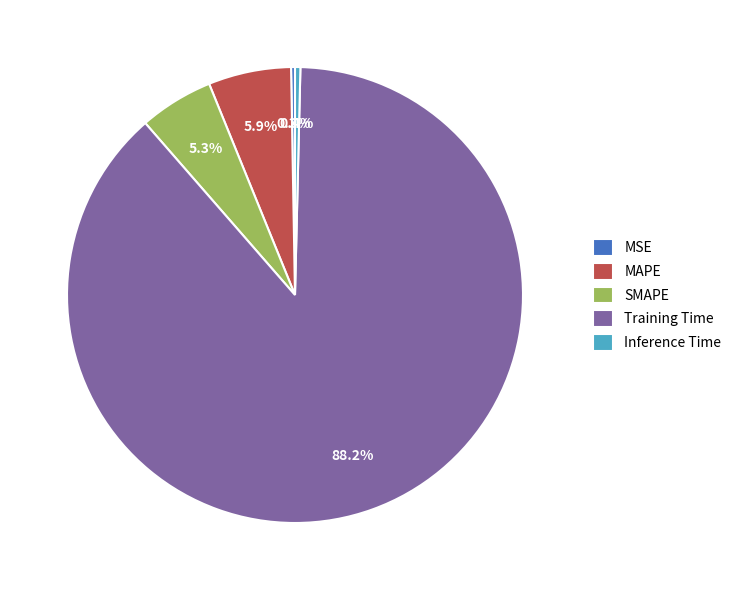

Does SMAPE account for over 50% of the chart?

No